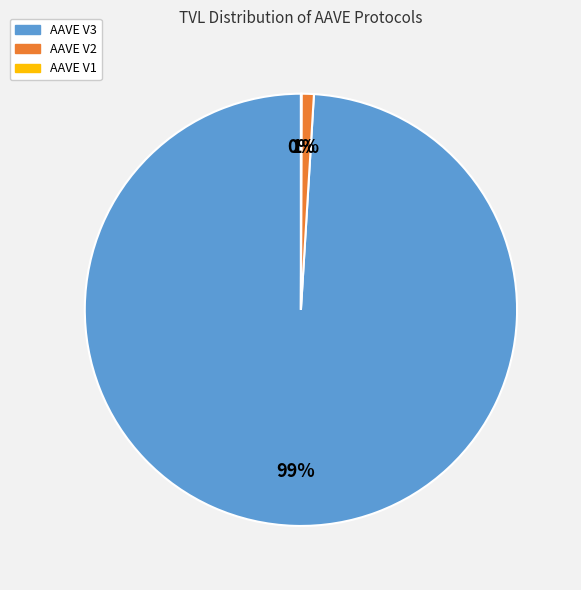

Between AAVE V3 and AAVE V2, which is larger?

AAVE V3